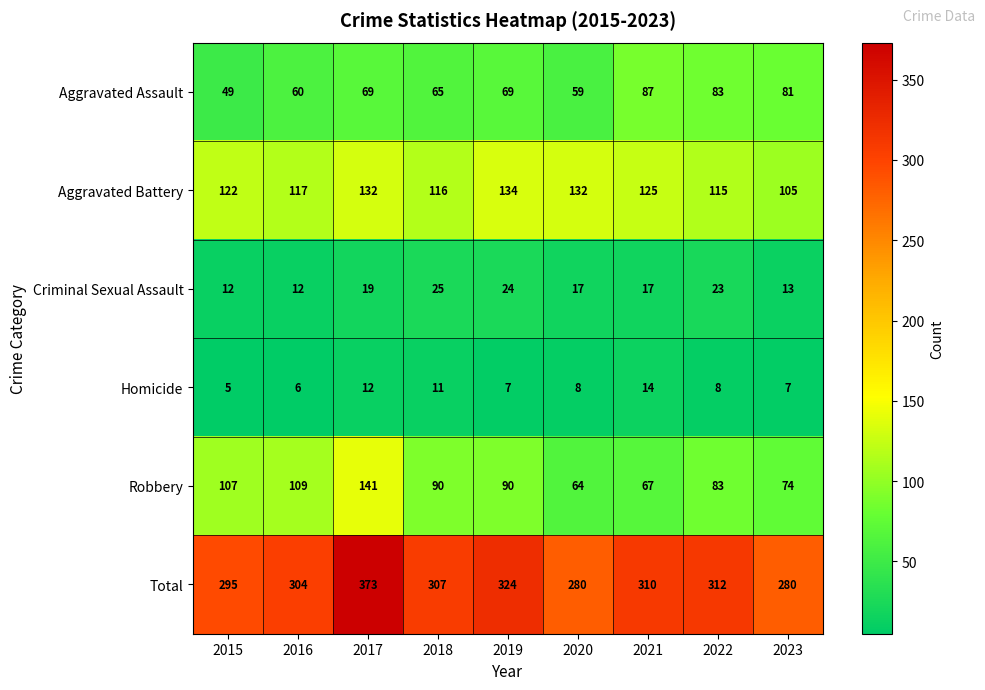

What is the spread (max minus min) of values at 2020?

272